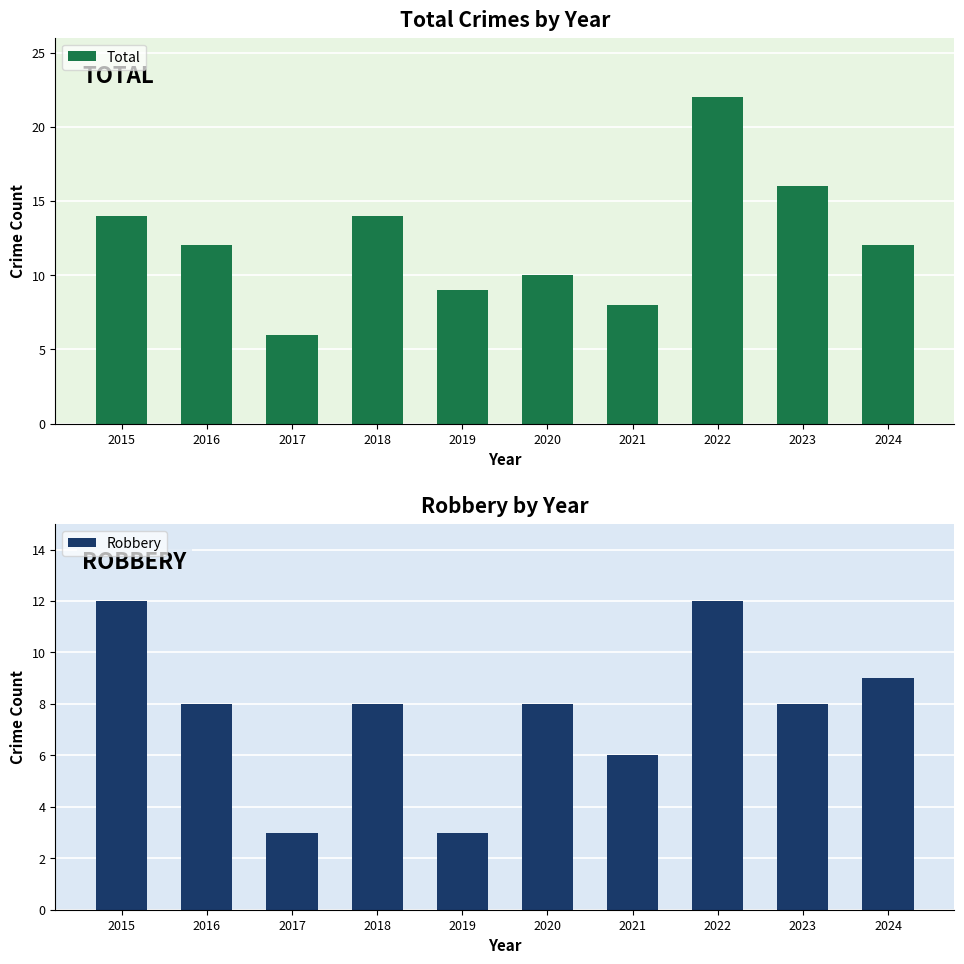

Reading left to right, transcribe all the data shown in this chart.

Total: 14	12	6	14	9	10	8	22	16	12
Robbery: 12	8	3	8	3	8	6	12	8	9